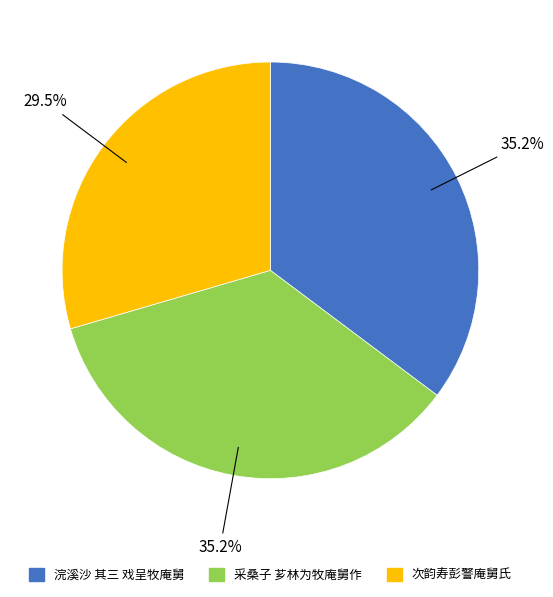

Count the number of slices in the pie.

3